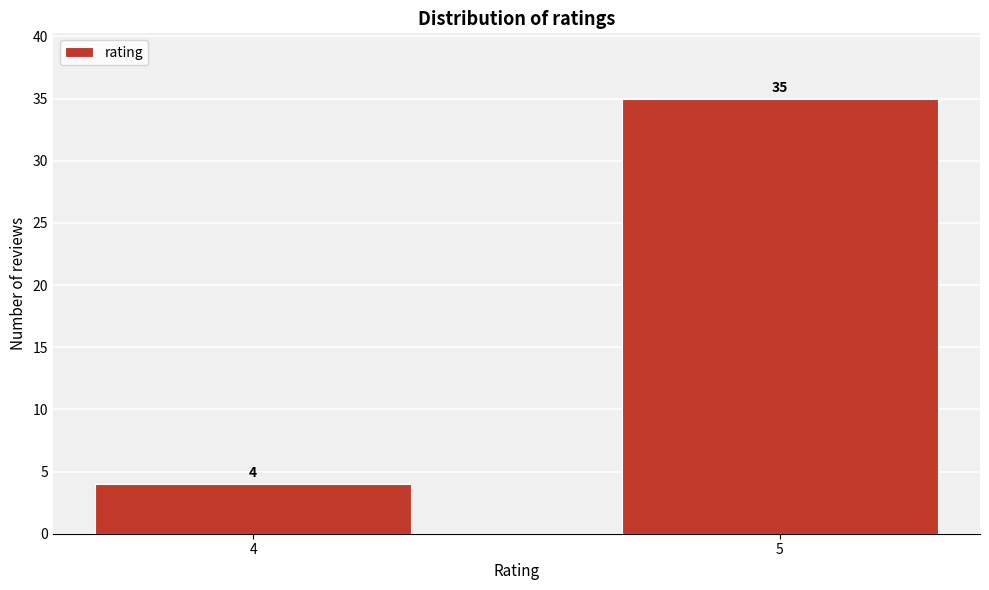

Reading left to right, extract all data points from this chart.

4	35